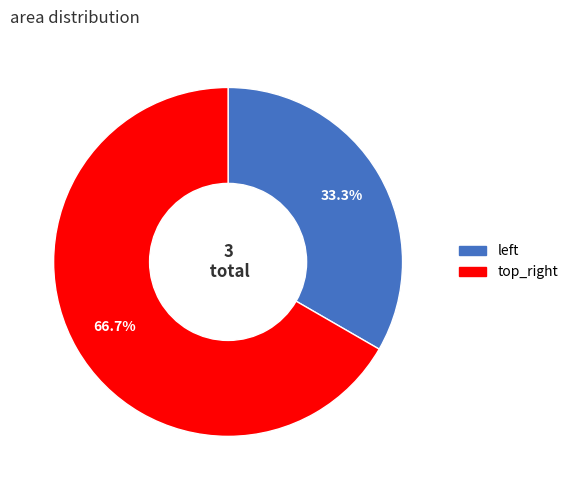

Count the number of slices in the pie.

2